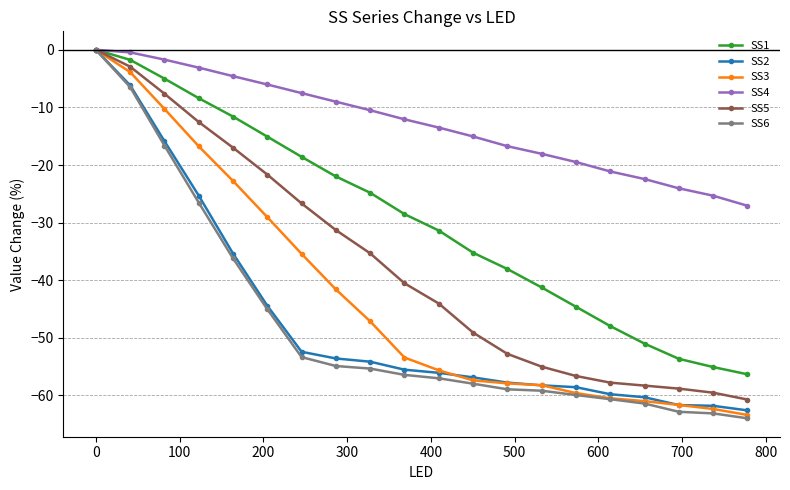

How many data points in SS2 are above -55?

9